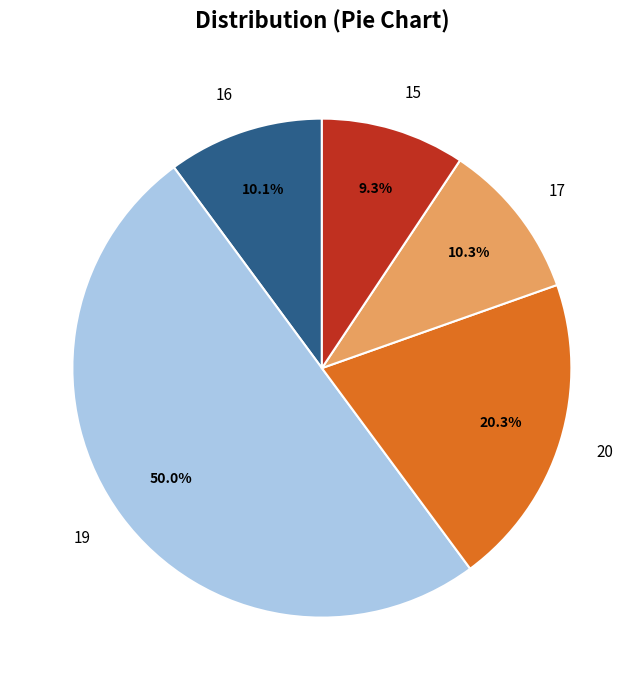

How much of the chart is everything except 16?

89.9%